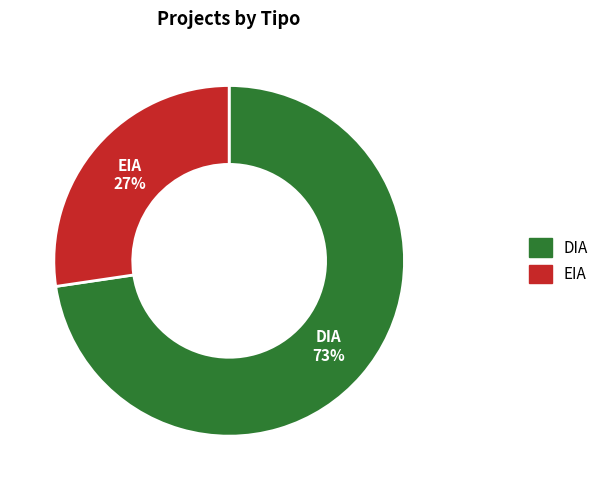

What percentage is the EIA slice, to the nearest percent?

27%